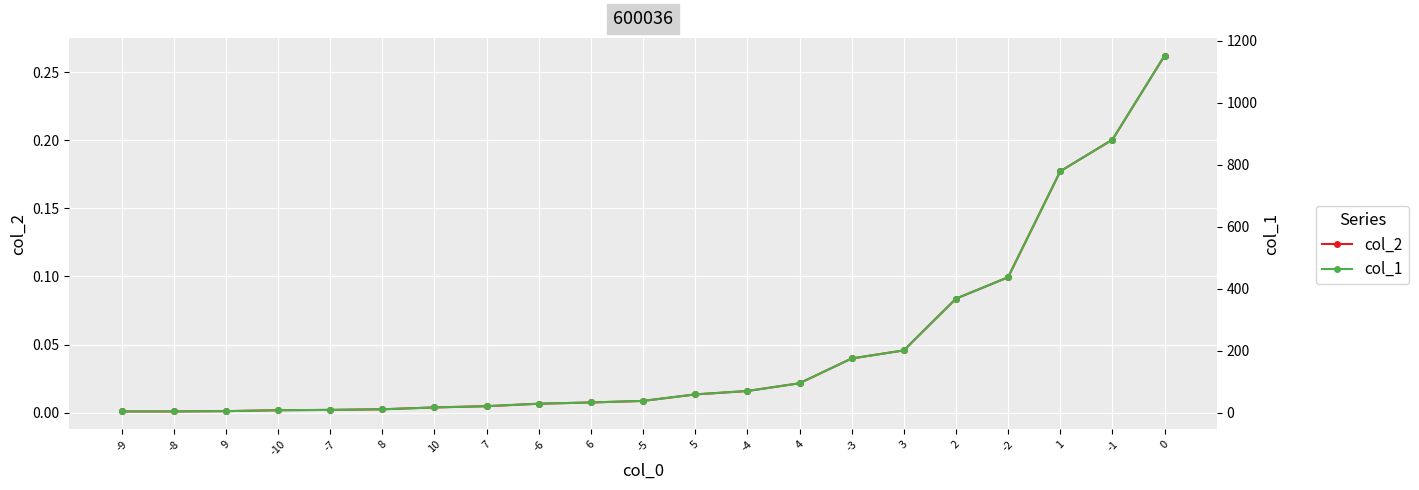

Reading right to left, what are all the values shown in this chart?

col_2: 0=0.3	-1=0.2	1=0.2	-2=0.1	2=0.1	3=0.0	-3=0.0	4=0.0	-4=0.0	5=0.0	-5=0.0	6=0.0	-6=0.0	7=0.0	10=0.0	8=0.0	-7=0.0	-10=0.0	9=0.0	-8=0.0	-9=0.0
col_1: 0=1152.0	-1=881.0	1=779.0	-2=437.0	2=368.0	3=201.0	-3=175.0	4=95.0	-4=70.0	5=59.0	-5=38.0	6=33.0	-6=29.0	7=21.0	10=17.0	8=11.0	-7=9.0	-10=8.0	9=5.0	-8=4.0	-9=4.0